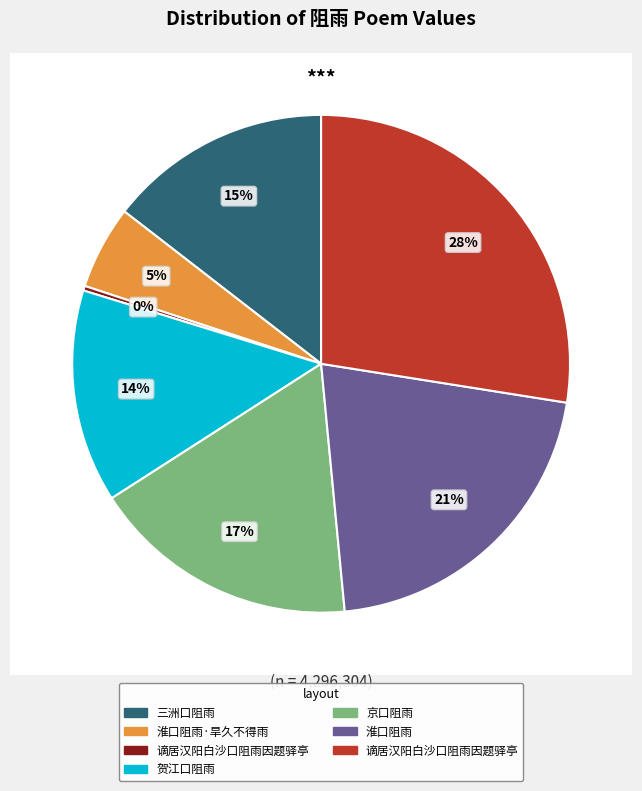

What percentage is the 淮口阻雨·旱久不得雨 slice, to the nearest percent?

5%